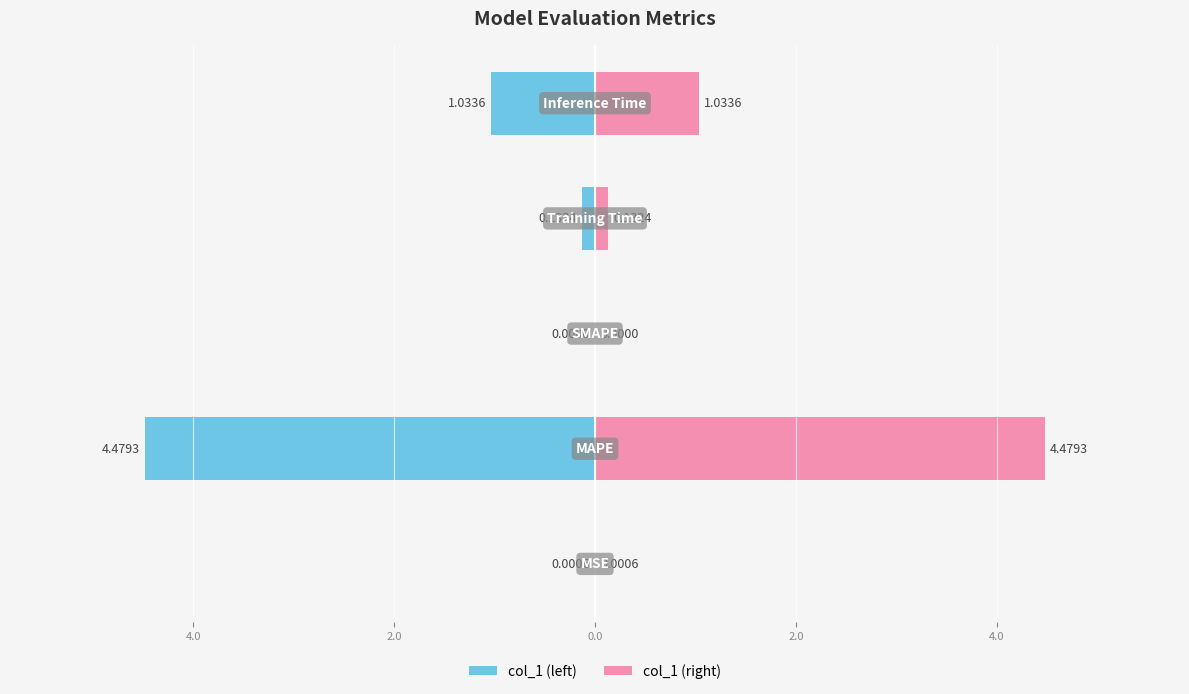

At how many categories does at least one series exceed 0?

4